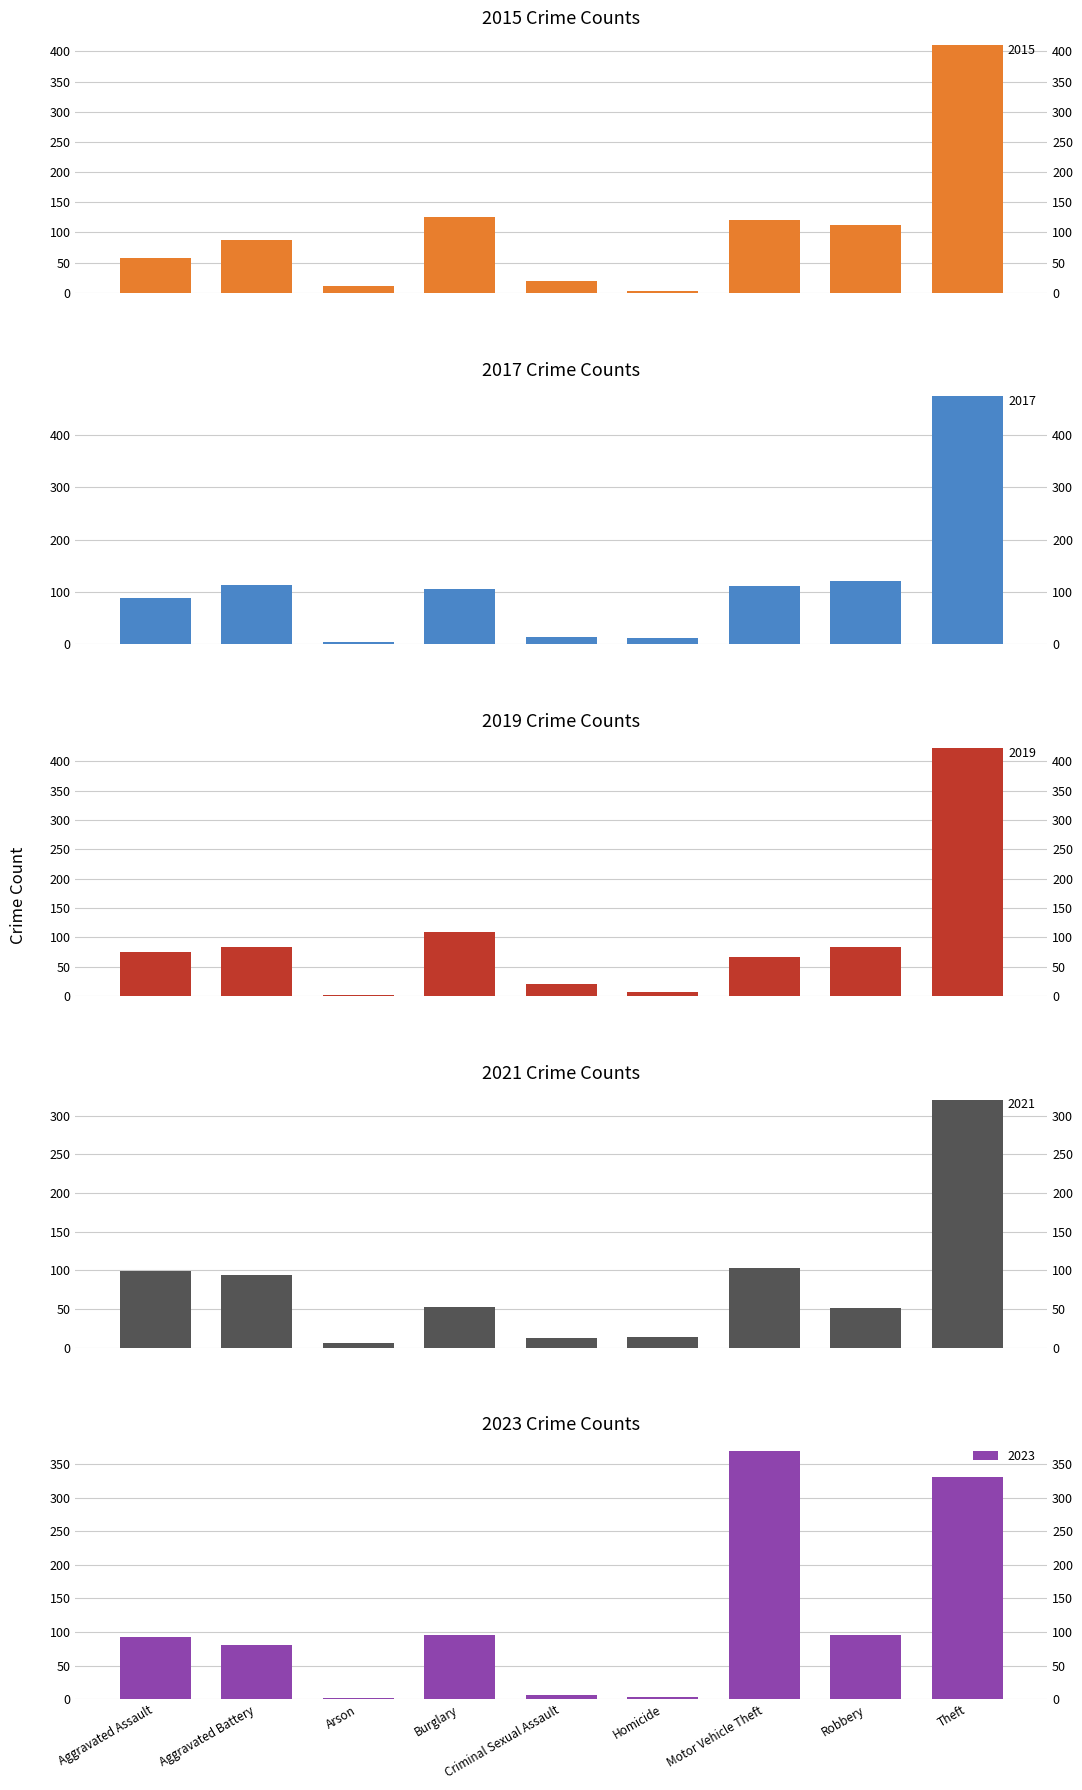

How many values in the 2017 series are below 106?

4